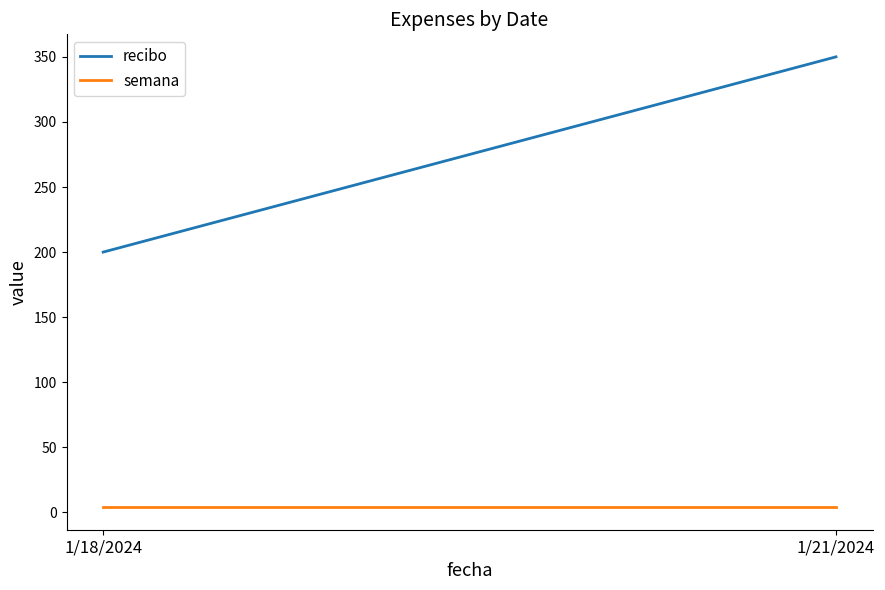

At which label does semana reach its peak?

1/18/2024